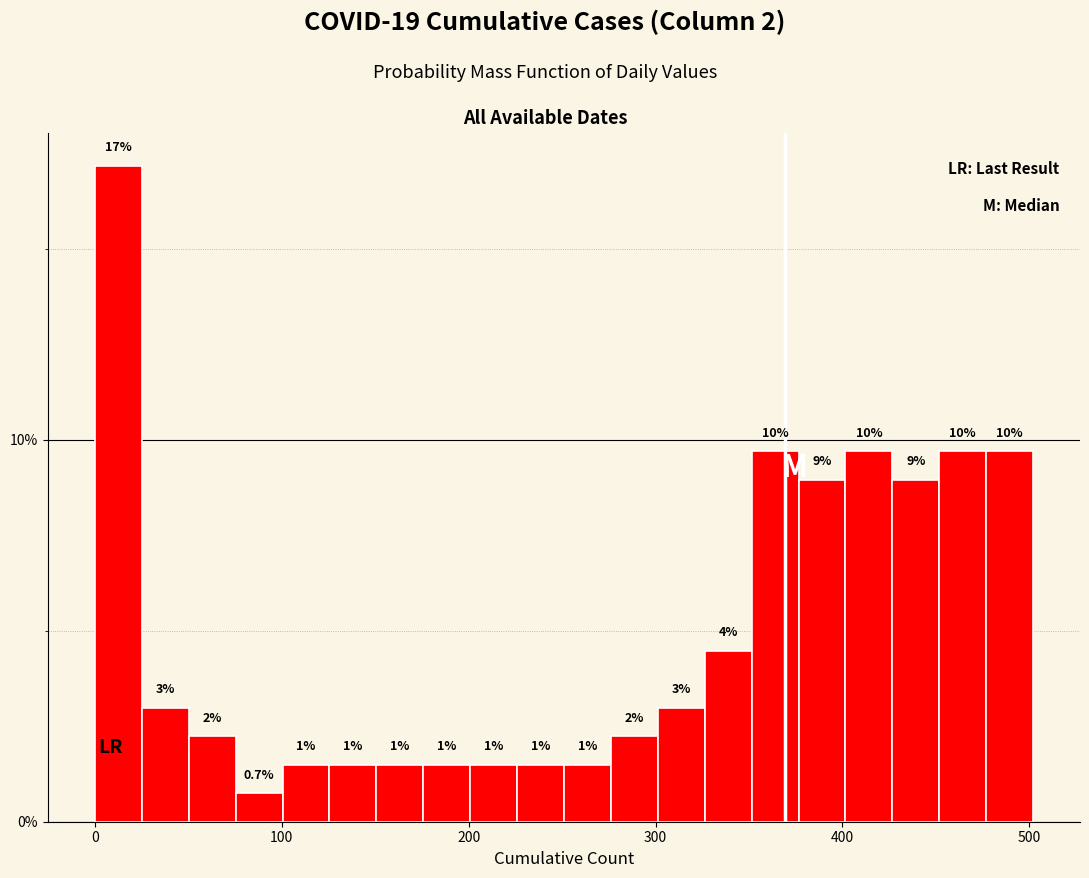

Read against the x-axis, roughly where is the centre of the tallest bar?

10